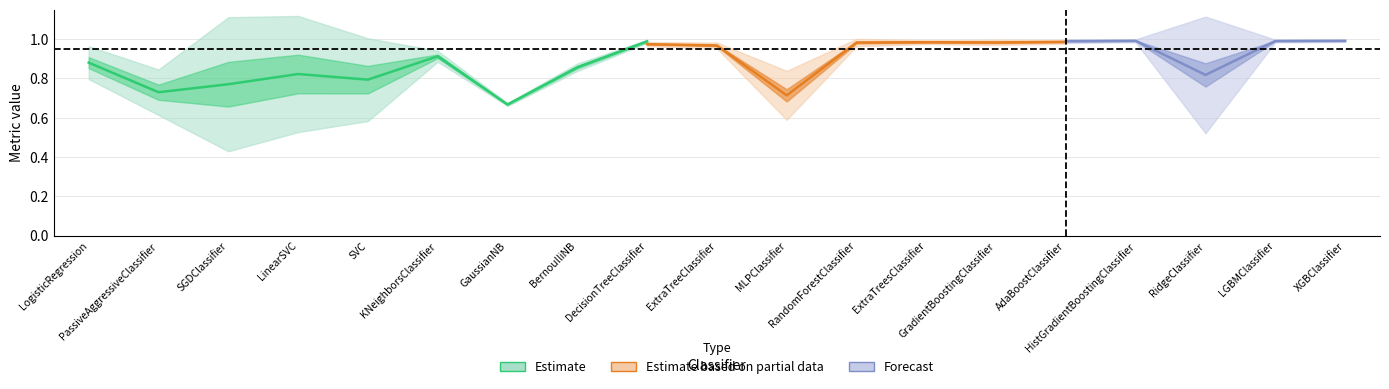

Rank the categories by std_accuracy value from highest to lowest.

SGDClassifier, LinearSVC, RidgeClassifier, SVC, PassiveAggressiveClassifier, MLPClassifier, LogisticRegression, KNeighborsClassifier, BernoulliNB, RandomForestClassifier, ExtraTreeClassifier, GradientBoostingClassifier, DecisionTreeClassifier, ExtraTreesClassifier, AdaBoostClassifier, GaussianNB, HistGradientBoostingClassifier, LGBMClassifier, XGBClassifier